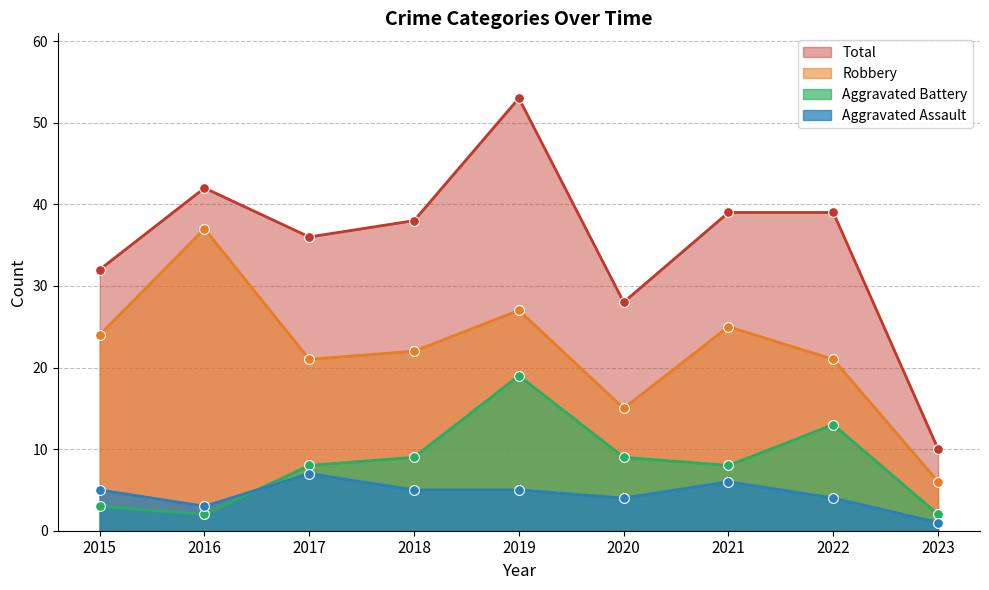

Is the value of Total at 2015 greater than the value of Robbery at 2019?

Yes